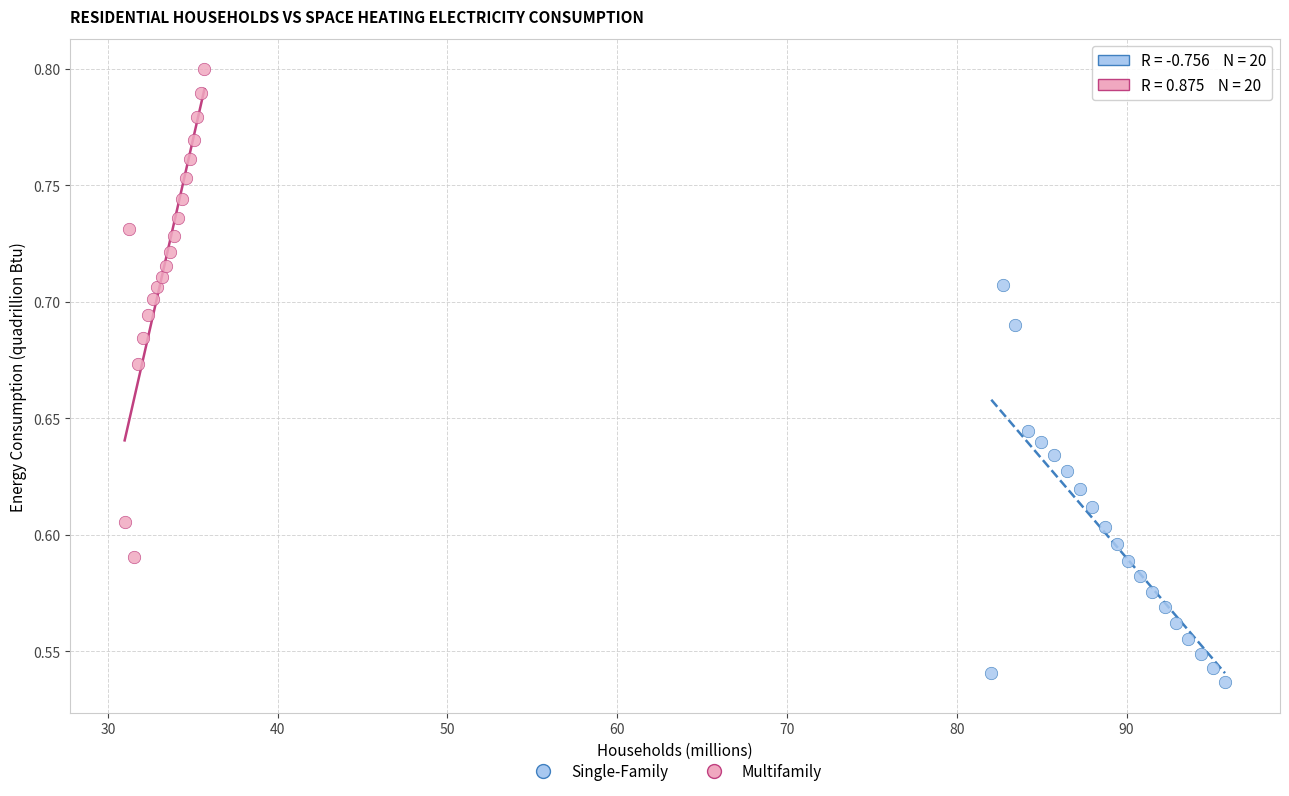

Which series contains the lowest Y value?

Single-Family